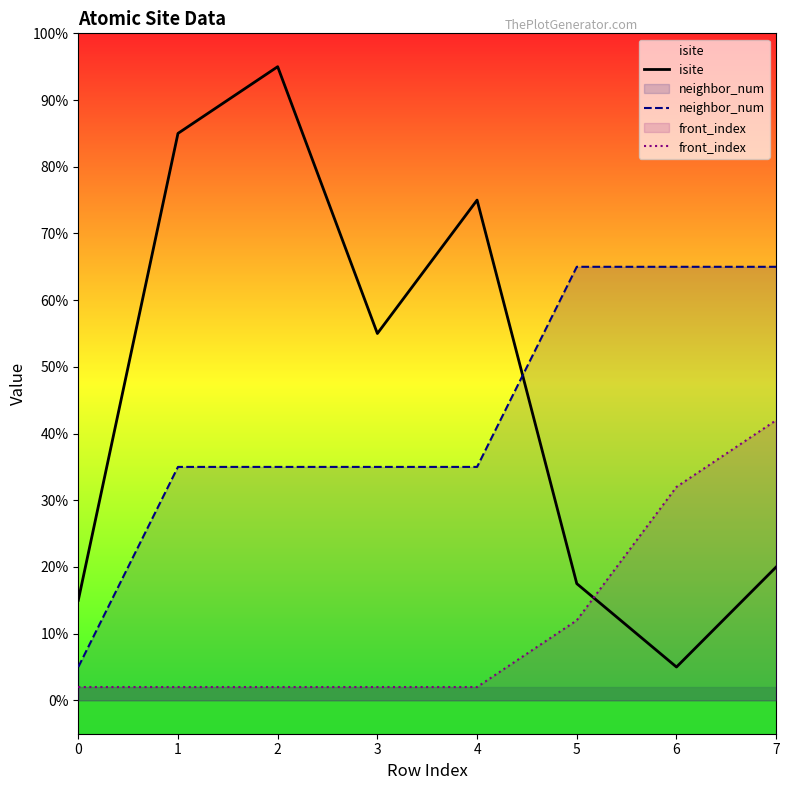

True or false: isite has a value of 55.0 at 3.

True